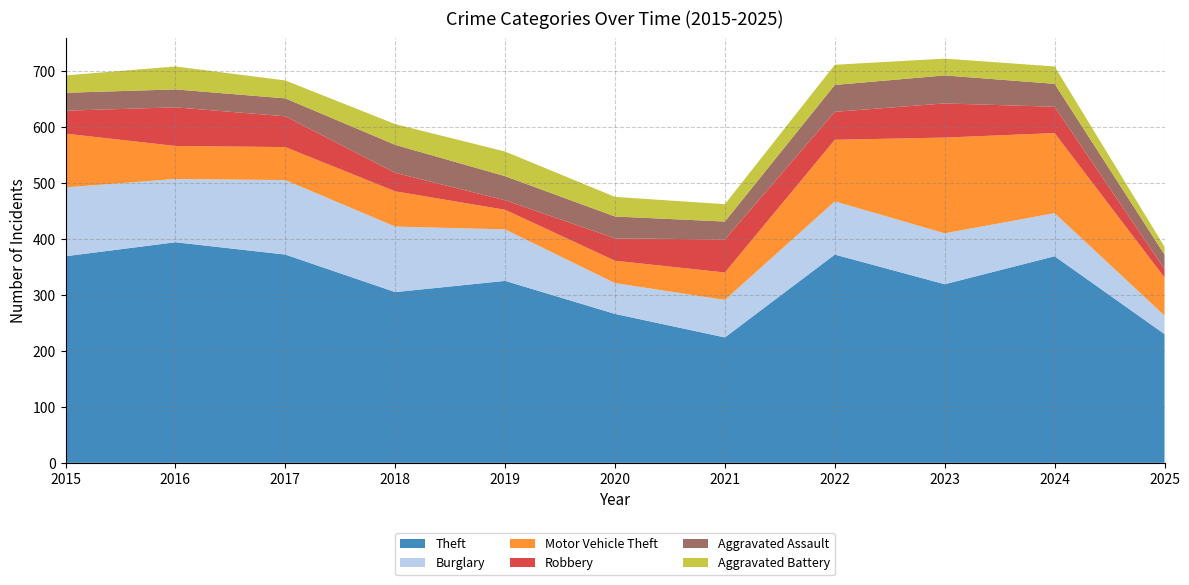

Reading left to right, transcribe all the data shown in this chart.

Theft: 2015=369	2016=394	2017=372	2018=305	2019=325	2020=266	2021=224	2022=372	2023=319	2024=369	2025=230
Burglary: 2015=123	2016=113	2017=133	2018=117	2019=92	2020=55	2021=67	2022=95	2023=91	2024=77	2025=33
Motor Vehicle Theft: 2015=96	2016=59	2017=59	2018=63	2019=35	2020=40	2021=49	2022=110	2023=171	2024=143	2025=68
Robbery: 2015=41	2016=69	2017=55	2018=33	2019=17	2020=40	2021=59	2022=50	2023=61	2024=47	2025=15
Aggravated Assault: 2015=32	2016=32	2017=32	2018=50	2019=43	2020=39	2021=32	2022=48	2023=50	2024=41	2025=26
Aggravated Battery: 2015=31	2016=41	2017=32	2018=37	2019=44	2020=35	2021=31	2022=36	2023=30	2024=31	2025=14